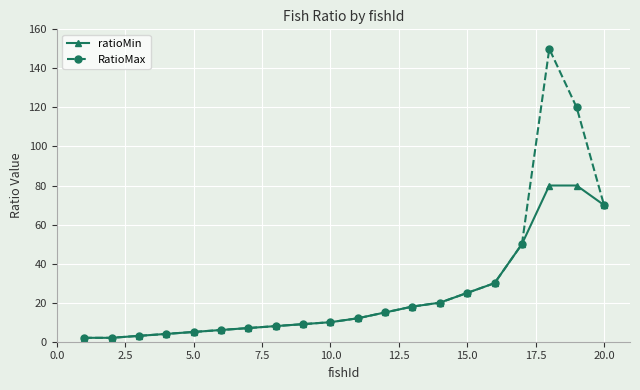

What is the maximum value for ratioMin?

80